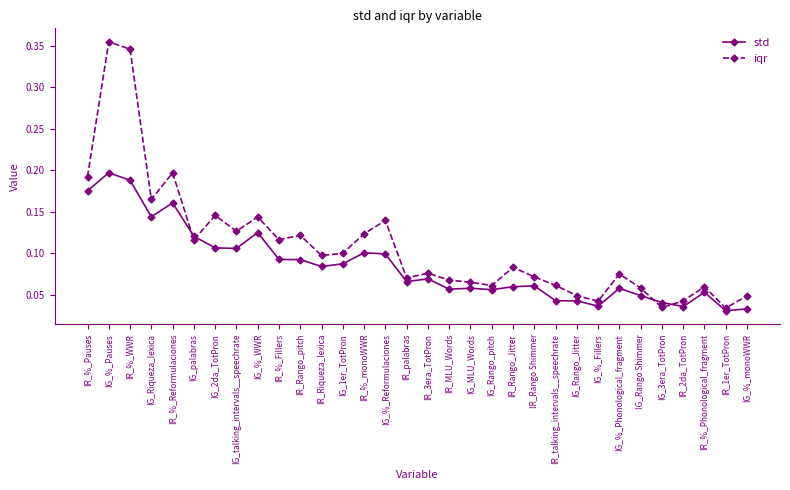

True or false: std and iqr cross at least once.

True